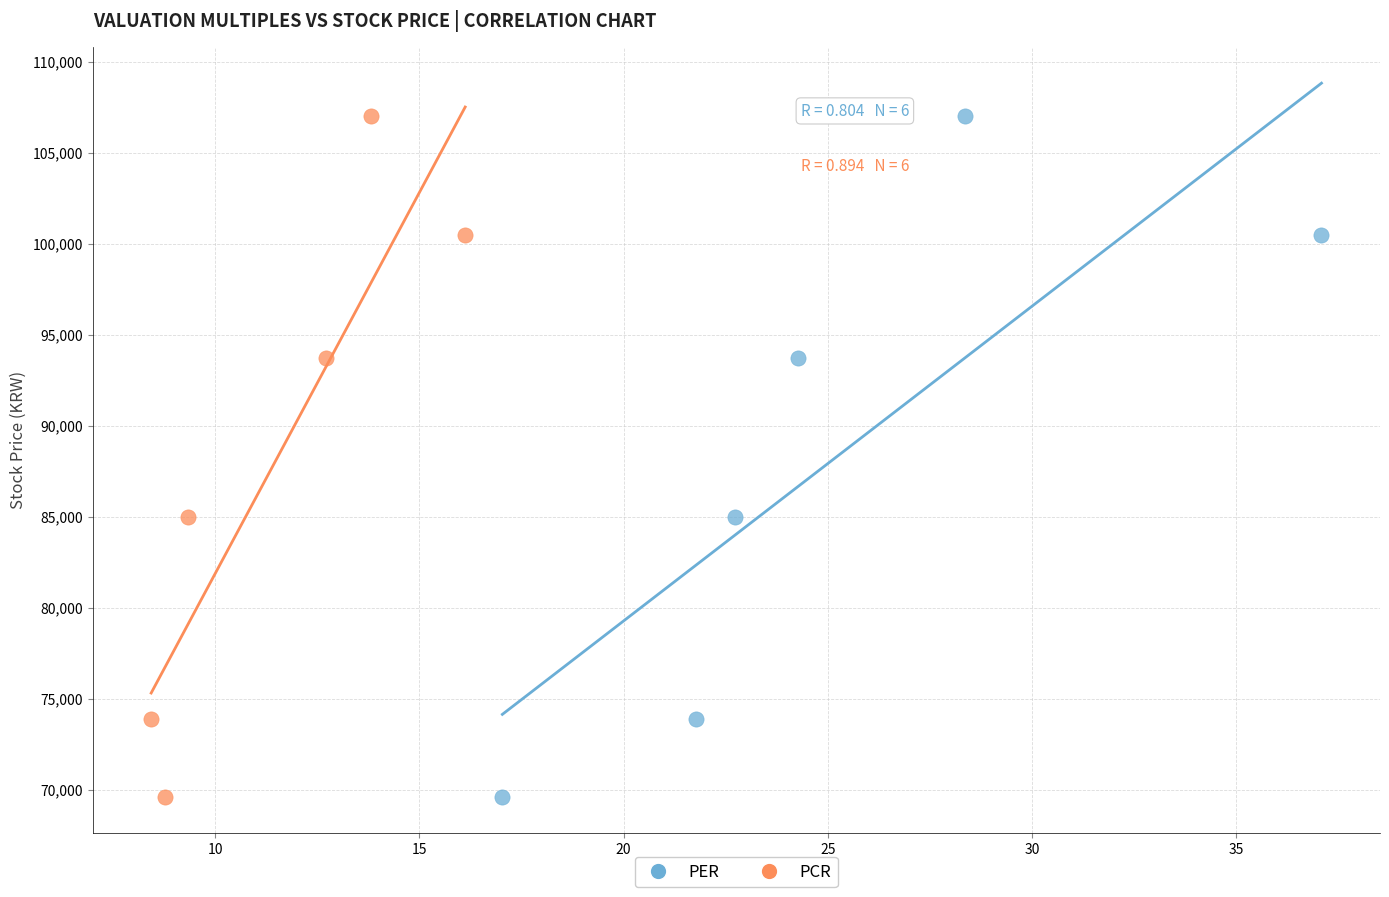

What are all the series names shown in the legend?

PER, PCR